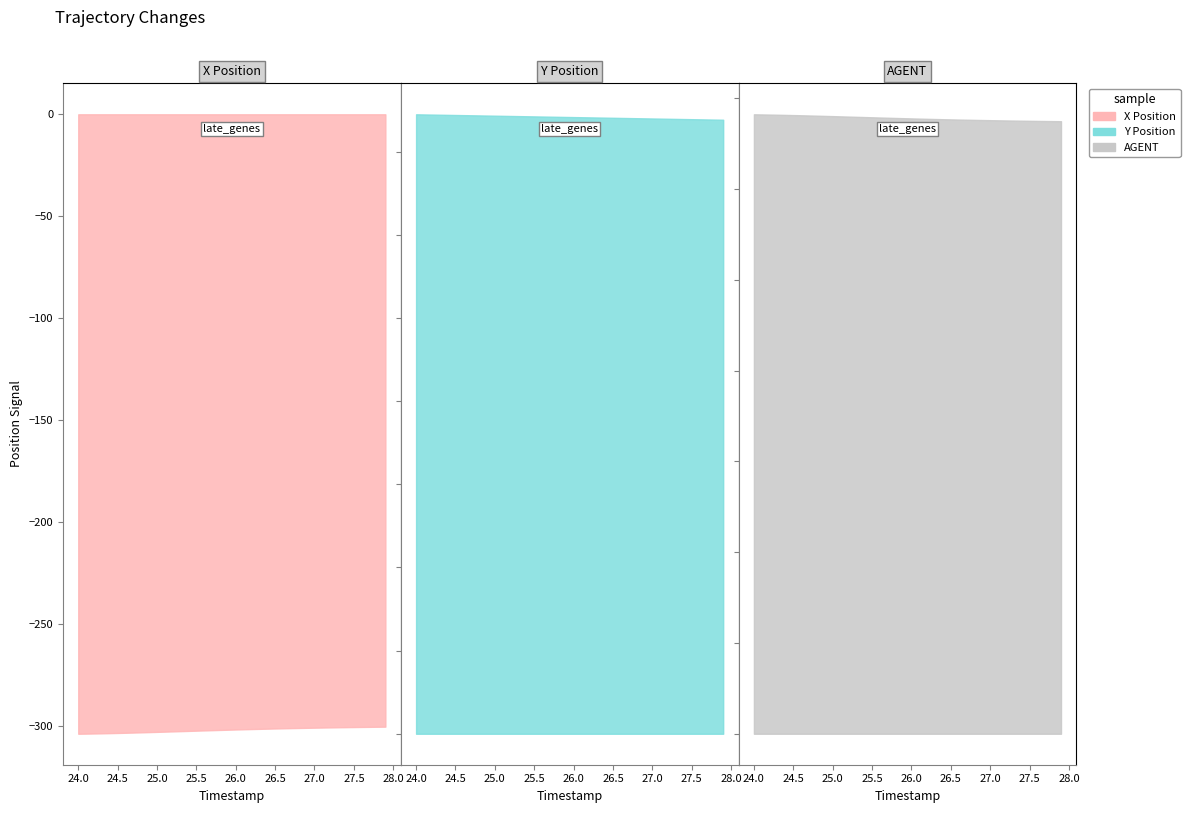

True or false: X and Y cross at least once.

False